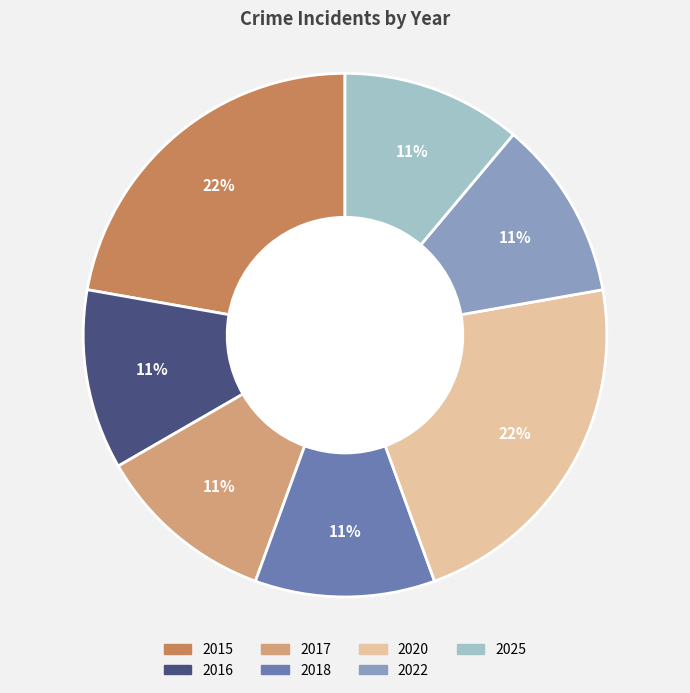

To the nearest percent, what is the average slice percentage?

14%